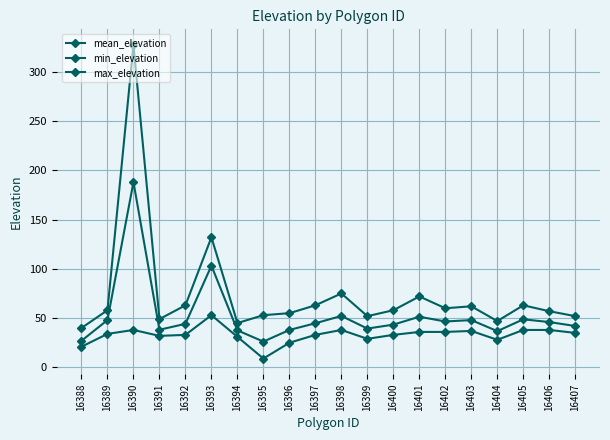

Where is mean_elevation nearest to the value 107?

16393